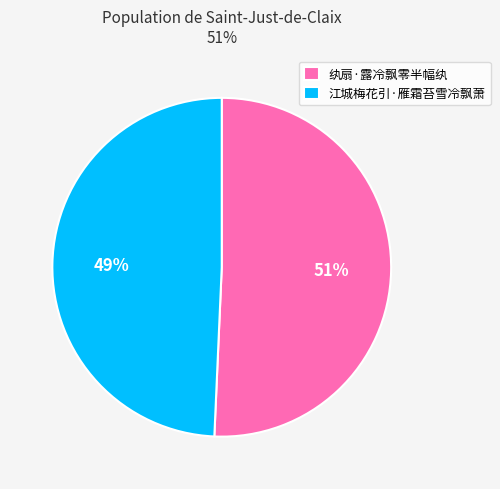

Which slice is the largest?

纨扇·露冷飘零半幅纨